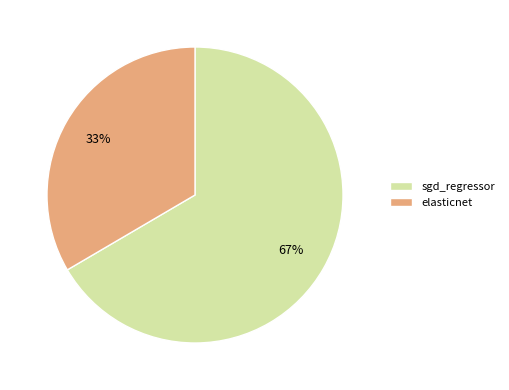

To the nearest percent, what is the combined percentage of sgd_regressor and elasticnet?

100%